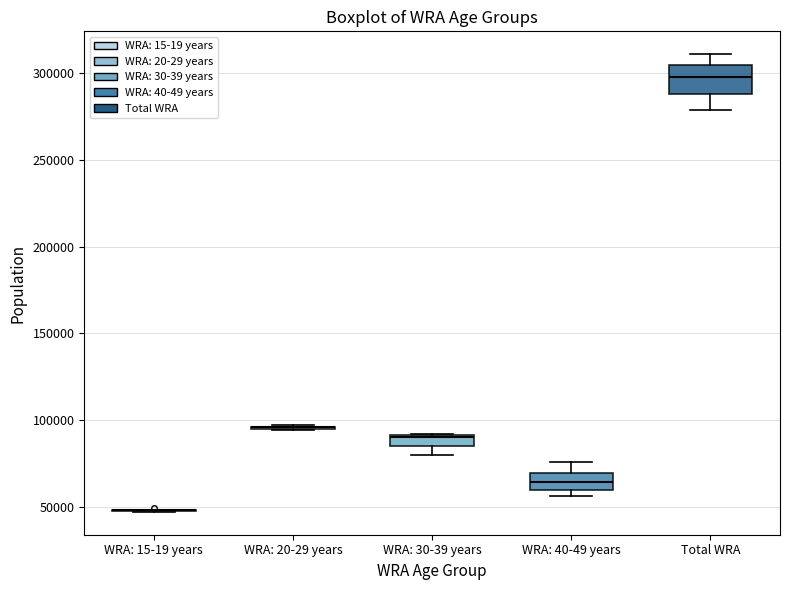

Comparing the boxes themselves (not the whiskers), which one is the tallest?

Total WRA